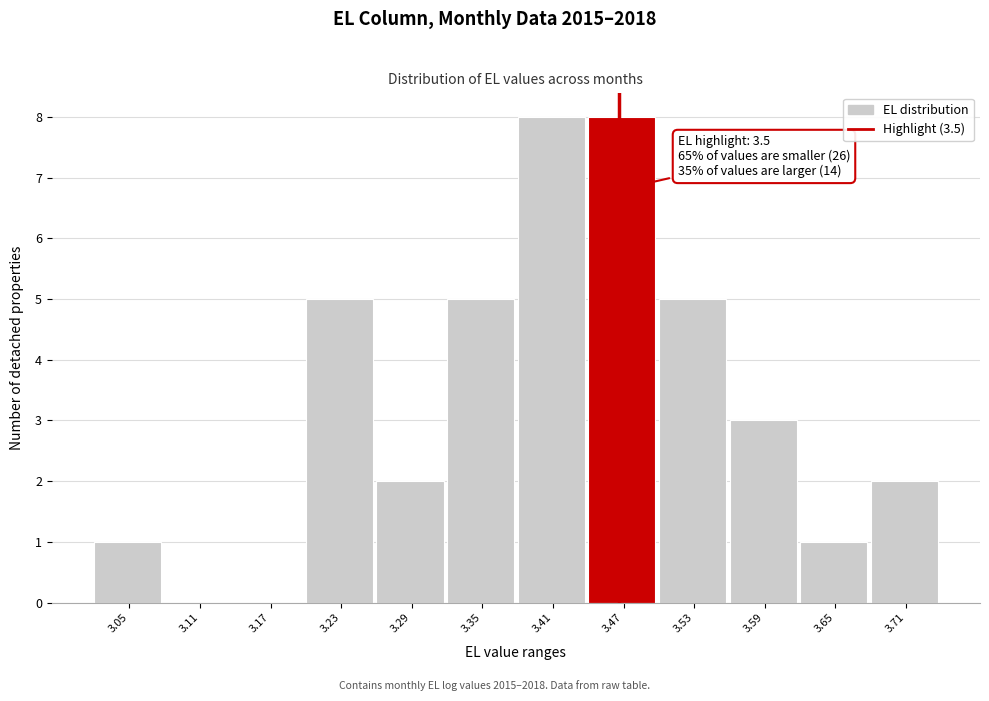

Reading left to right, transcribe all the data shown in this chart.

3.05=1	3.11=0	3.17=0	3.23=5	3.29=2	3.35=5	3.41=8	3.47=8	3.53=5	3.59=3	3.65=1	3.71=2